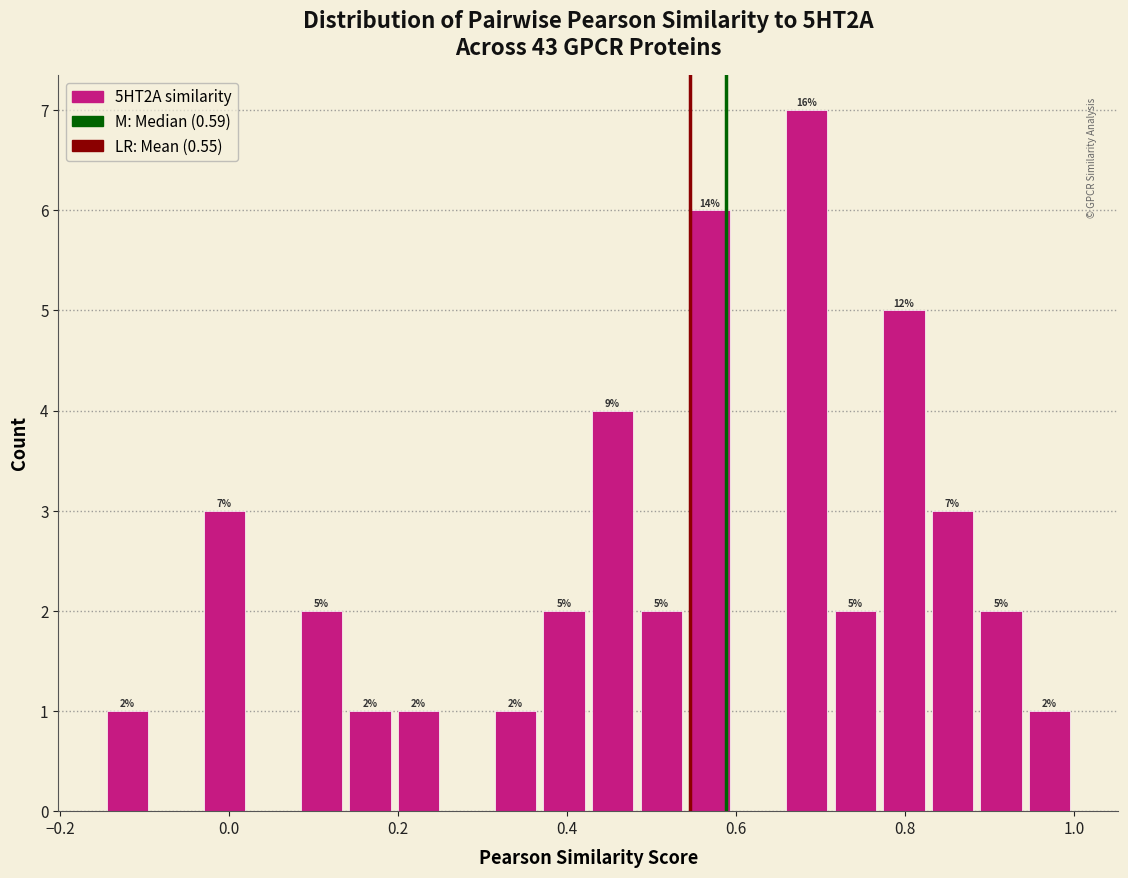

Read against the x-axis, roughly where is the centre of the tallest bar?

0.68